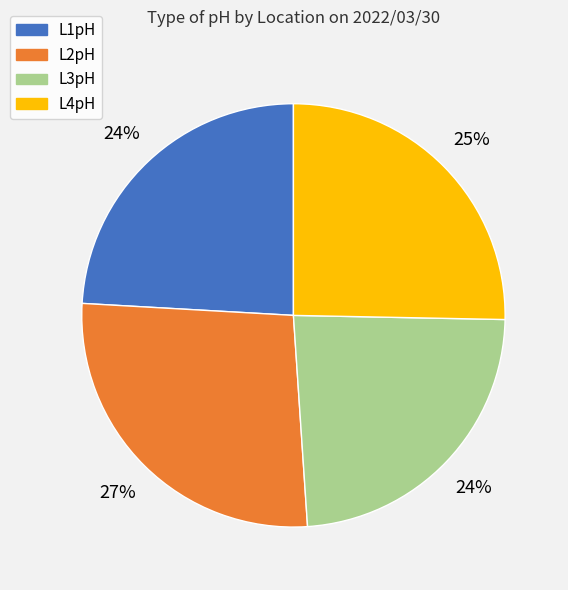

Which has a higher value, L4pH or L2pH?

L2pH